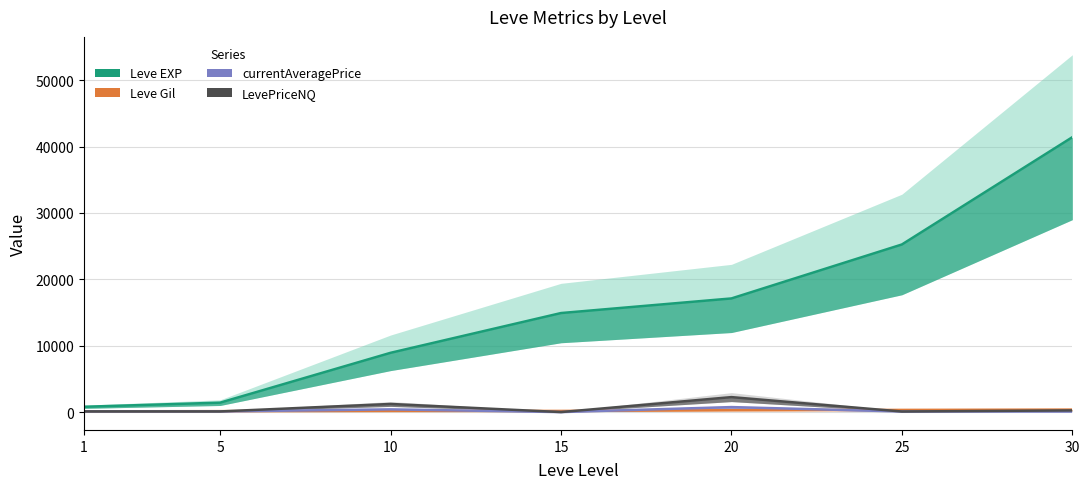

The Leve EXP series shows 4524.3 at 20. True or false?

False